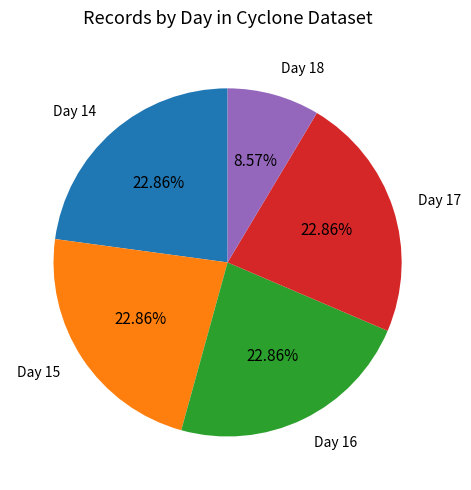

Does any single category account for the majority?

No